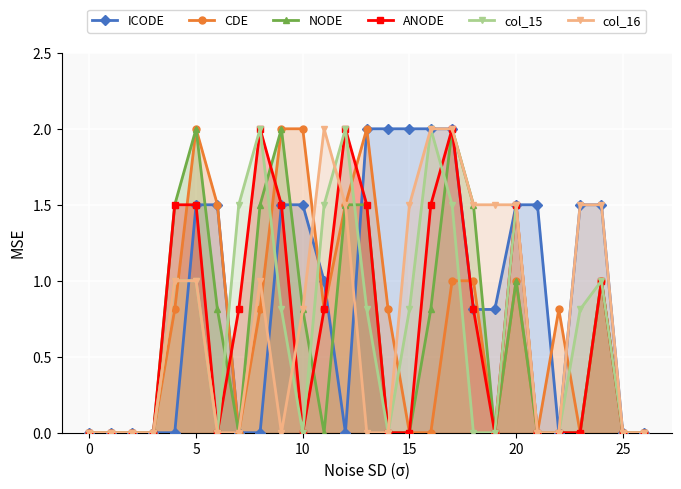

The ANODE series shows 1.0 at 25. True or false?

False